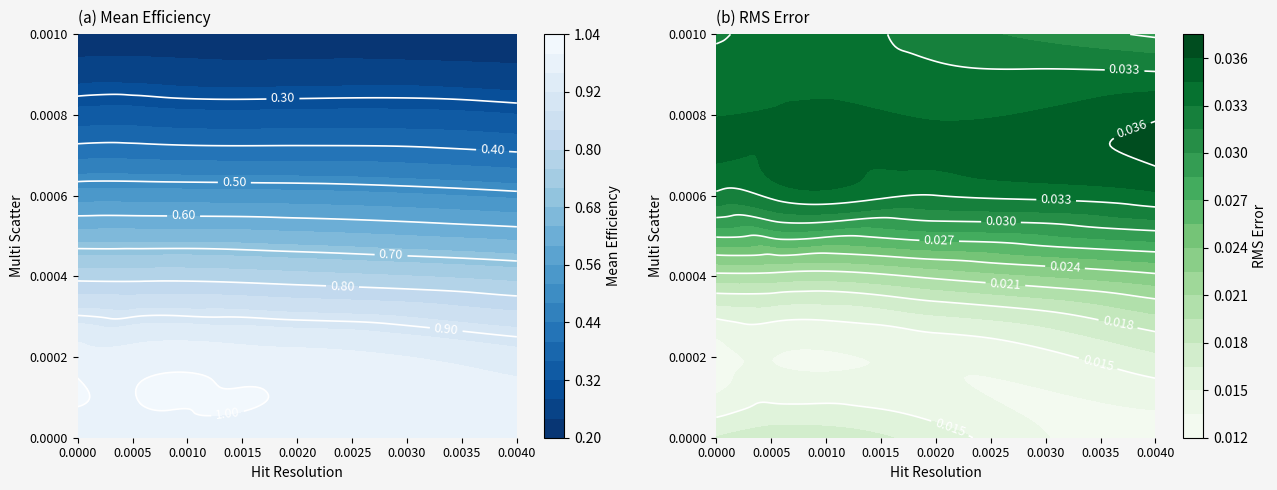

How many rms values are between 0 and 1?

24